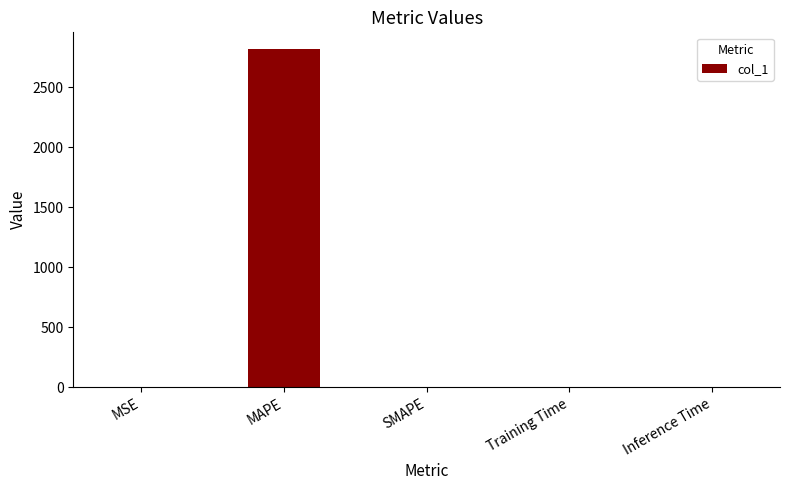

The chart shows a value of 0.0 at SMAPE. True or false?

True